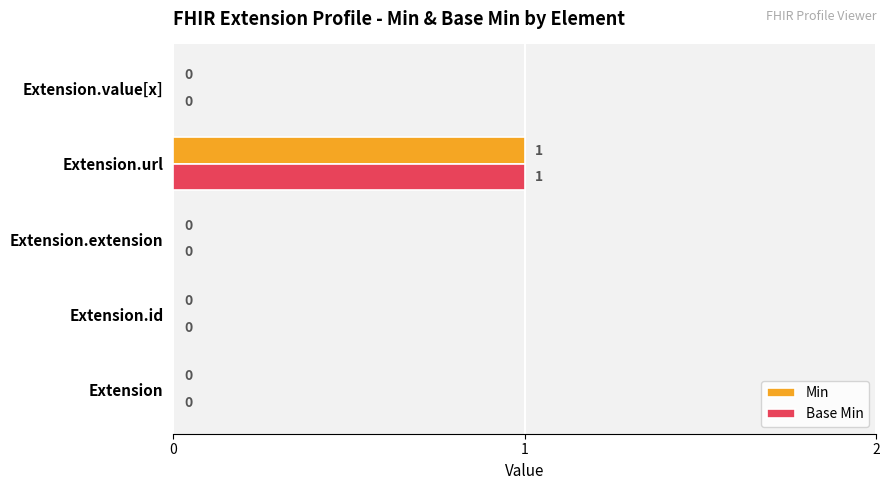

True or false: Min has a value of -1 at Extension.value[x].

False